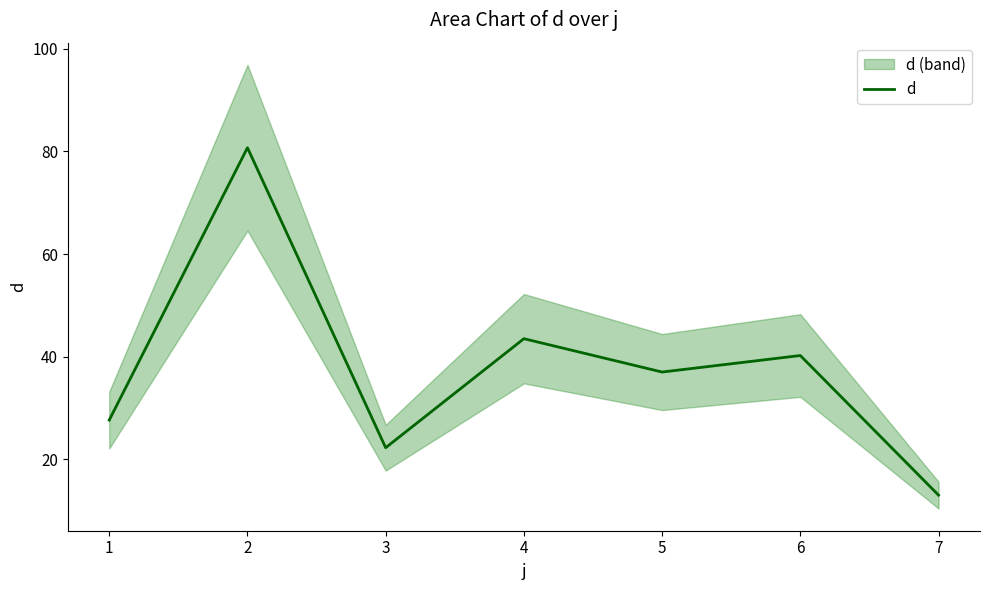

Does the chart display data point markers on the line(s)?

No